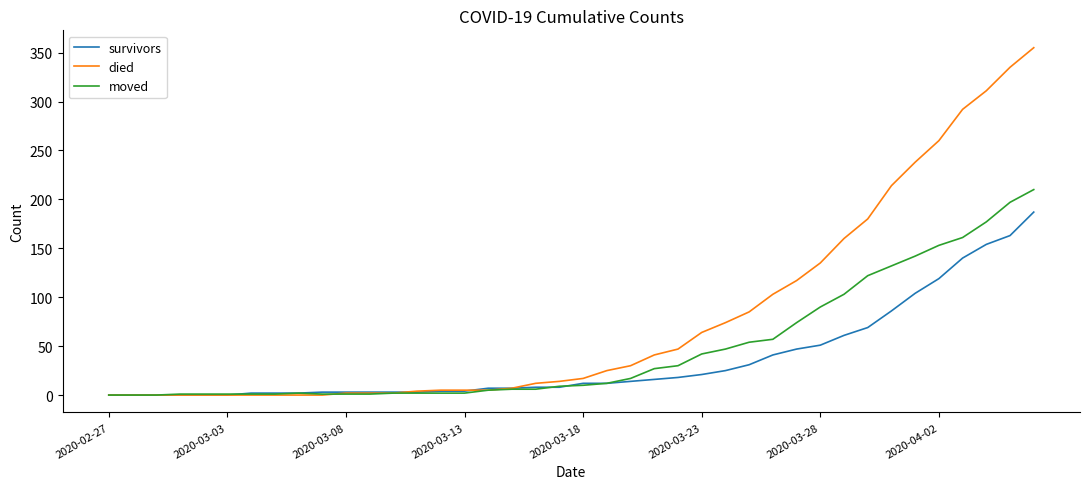

List the series in order of their peak value, highest first.

died, moved, survivors